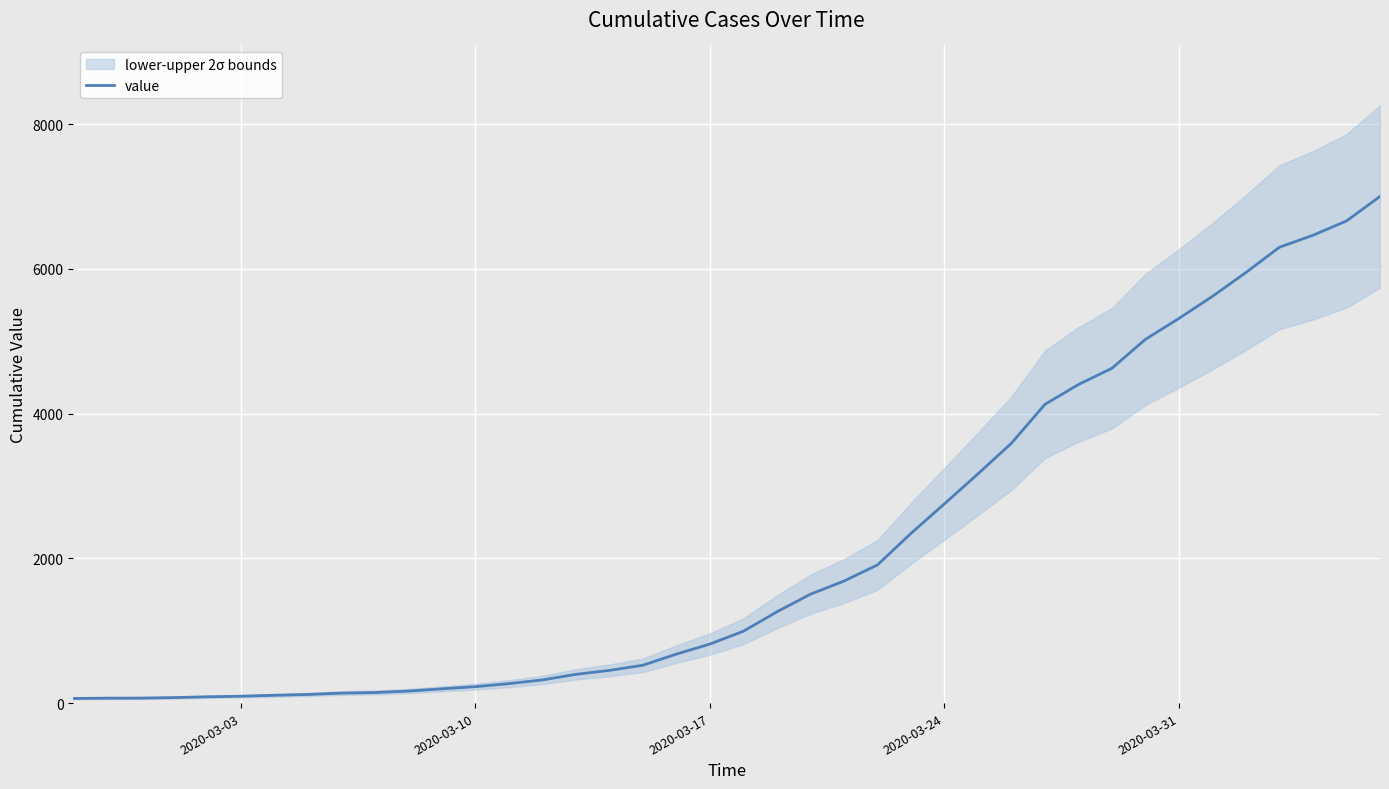

What is the highest value of the value series?

7003